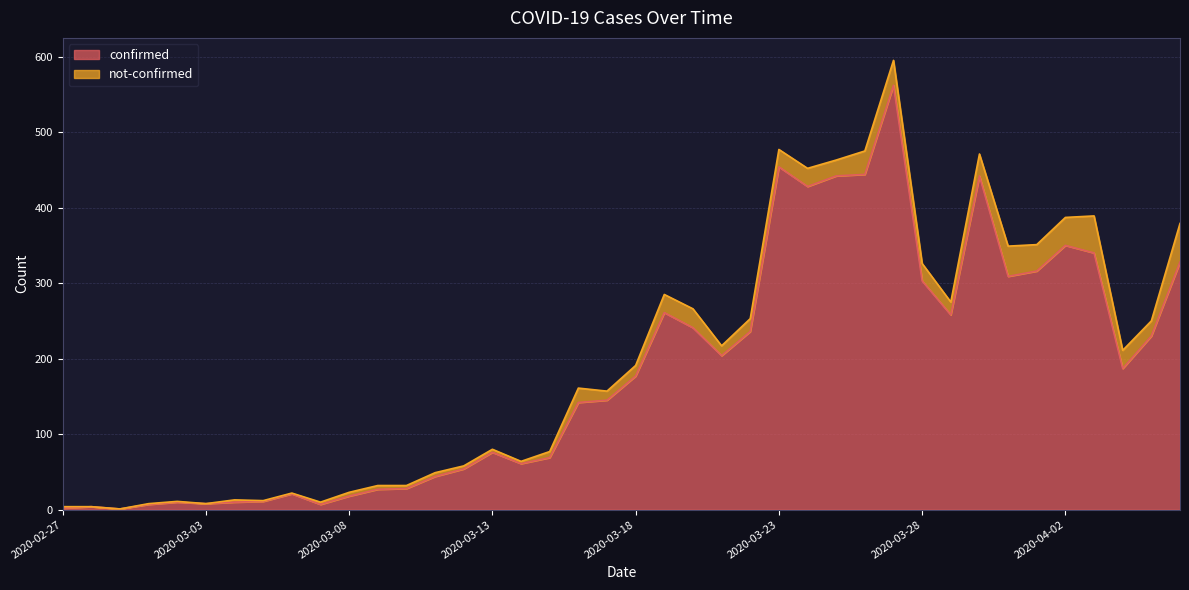

List the labels in order of value, largest first.

2020-03-27, 2020-03-23, 2020-03-26, 2020-03-25, 2020-03-30, 2020-03-24, 2020-04-02, 2020-04-03, 2020-04-06, 2020-04-01, 2020-03-31, 2020-03-28, 2020-03-19, 2020-03-29, 2020-03-20, 2020-03-22, 2020-04-05, 2020-03-21, 2020-04-04, 2020-03-18, 2020-03-17, 2020-03-16, 2020-03-13, 2020-03-15, 2020-03-14, 2020-03-12, 2020-03-11, 2020-03-10, 2020-03-09, 2020-03-06, 2020-03-08, 2020-03-05, 2020-03-02, 2020-03-04, 2020-03-03, 2020-03-01, 2020-03-07, 2020-02-28, 2020-02-27, 2020-02-29